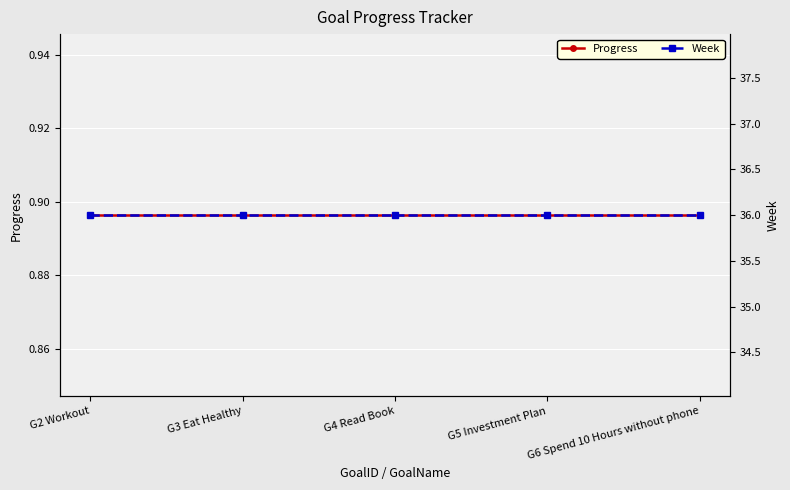

True or false: Progress and Week intersect in this chart.

False